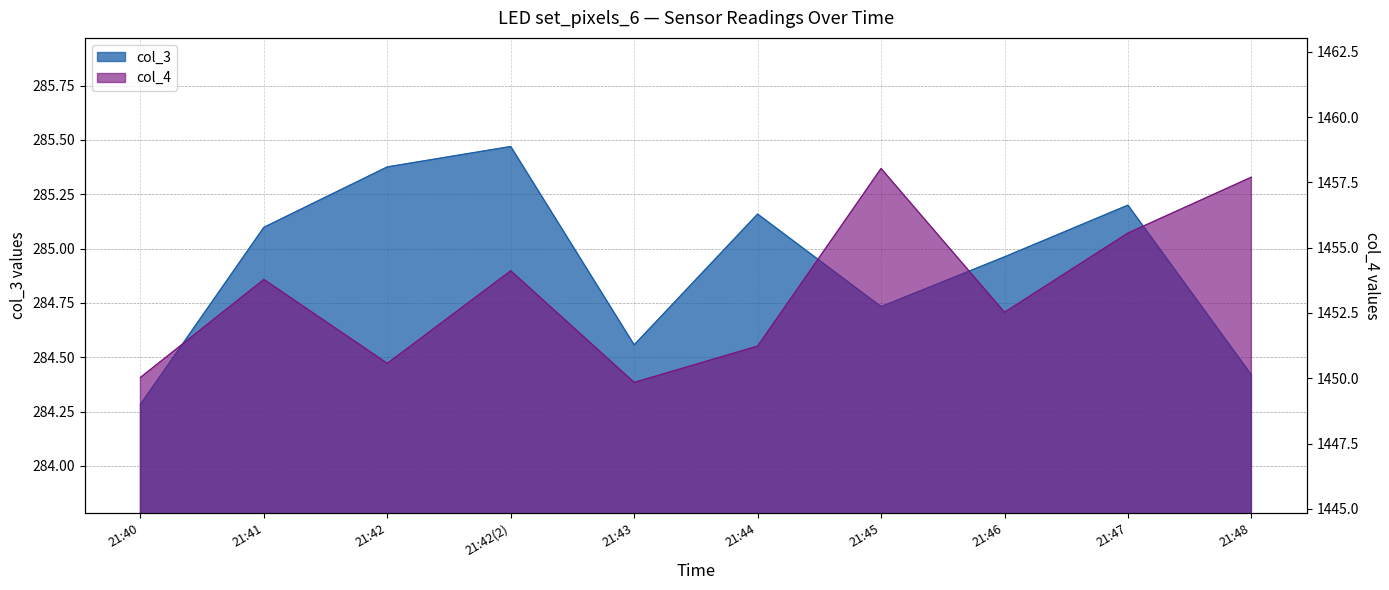

List the labels in order of col_3 value, largest first.

21:42(2), 21:42, 21:47, 21:44, 21:41, 21:46, 21:45, 21:43, 21:48, 21:40